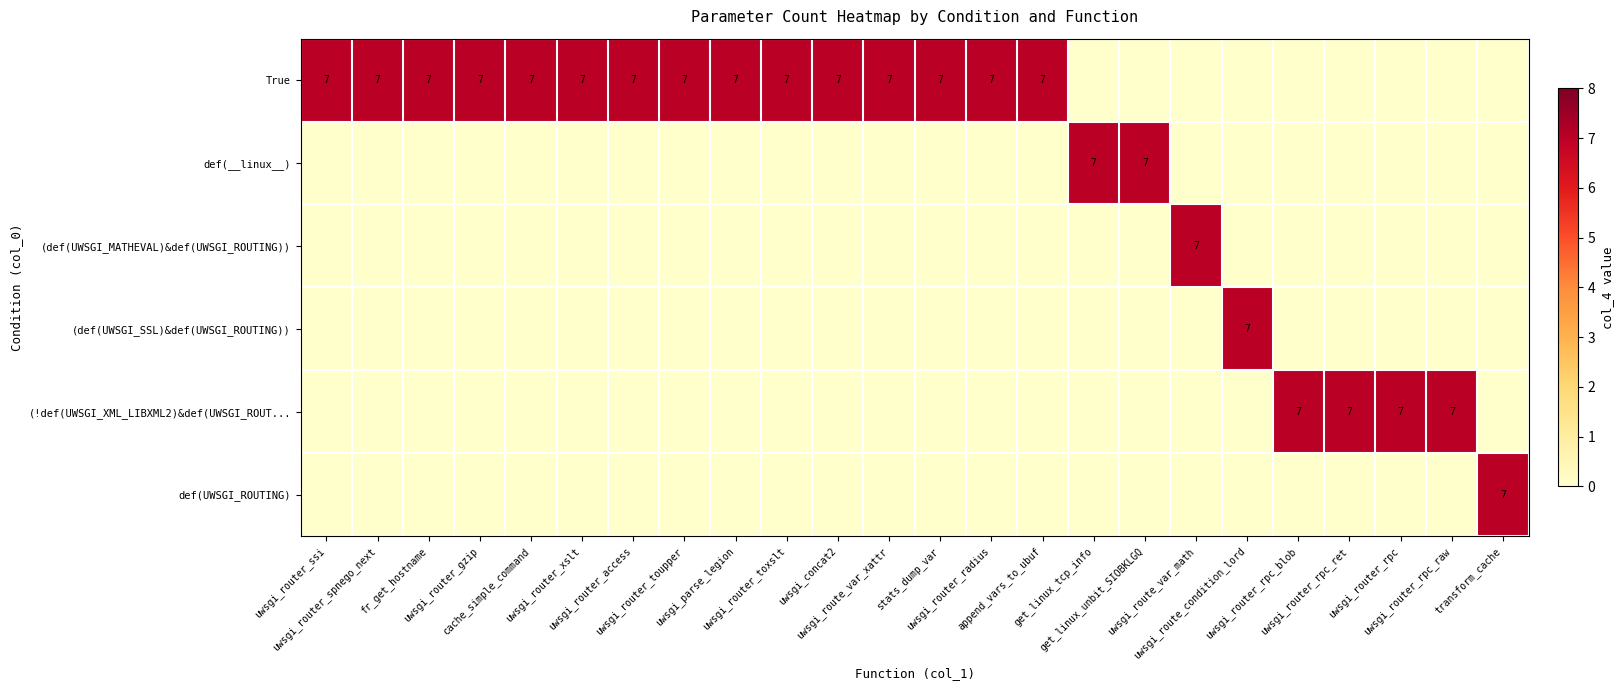

Rank the series by their maximum value, from highest to lowest.

True, def(__linux__), (def(UWSGI_MATHEVAL)&def(UWSGI_ROUTING)), (def(UWSGI_SSL)&def(UWSGI_ROUTING)), (!def(UWSGI_XML_LIBXML2)&def(UWSGI_ROUT..., def(UWSGI_ROUTING)